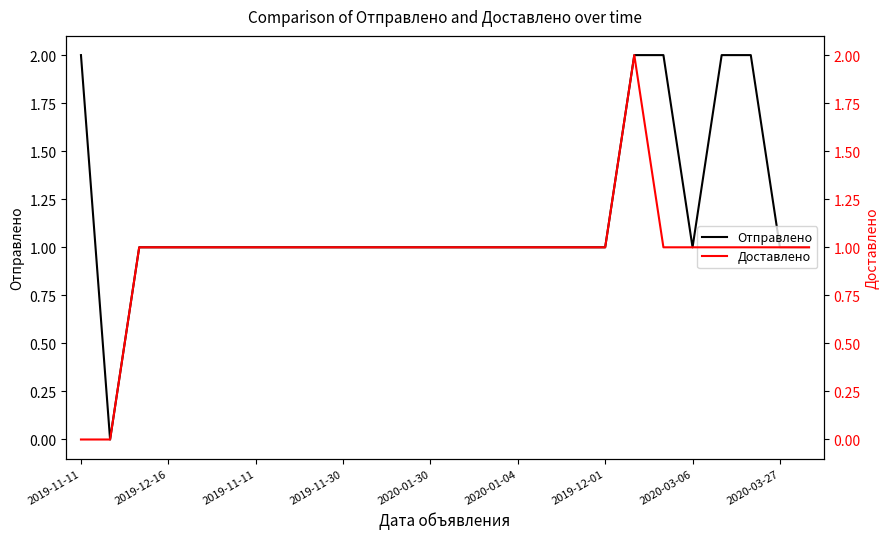

Count the Доставлено values in the range 1 to 2.

24